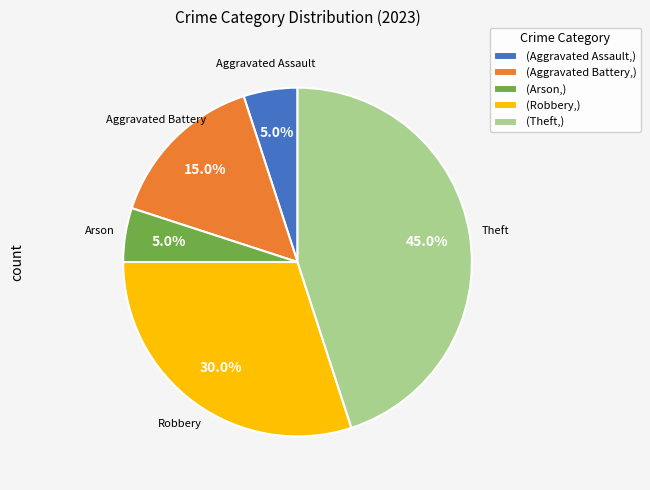

How many segments does this pie chart have?

5